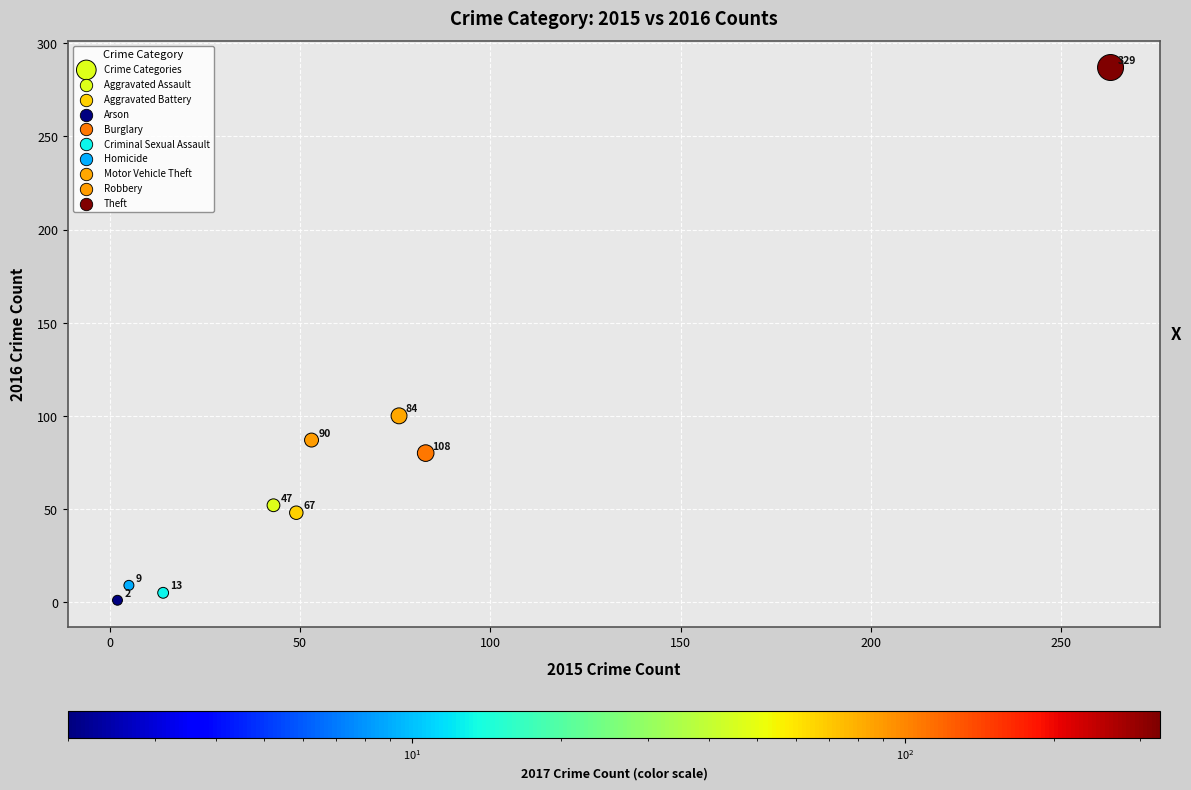

What is the range of Y values (max minus min)?

286